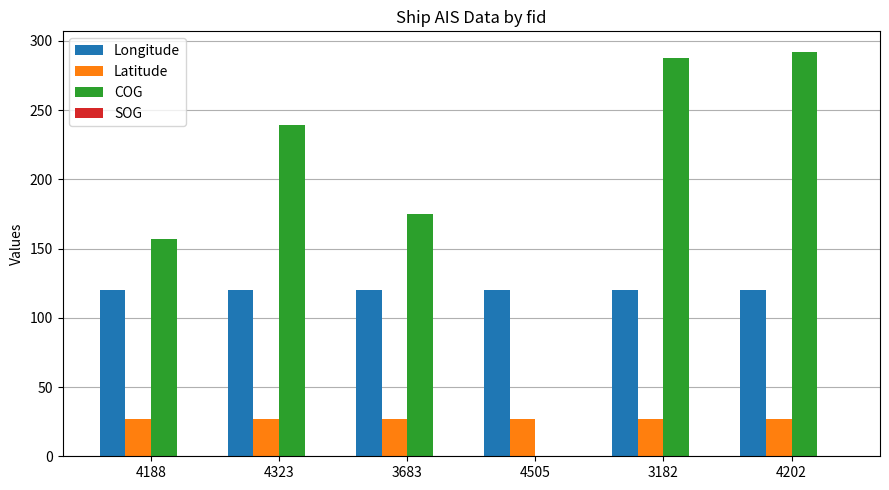

The value of Longitude at 4188 is 120.4. True or false?

True